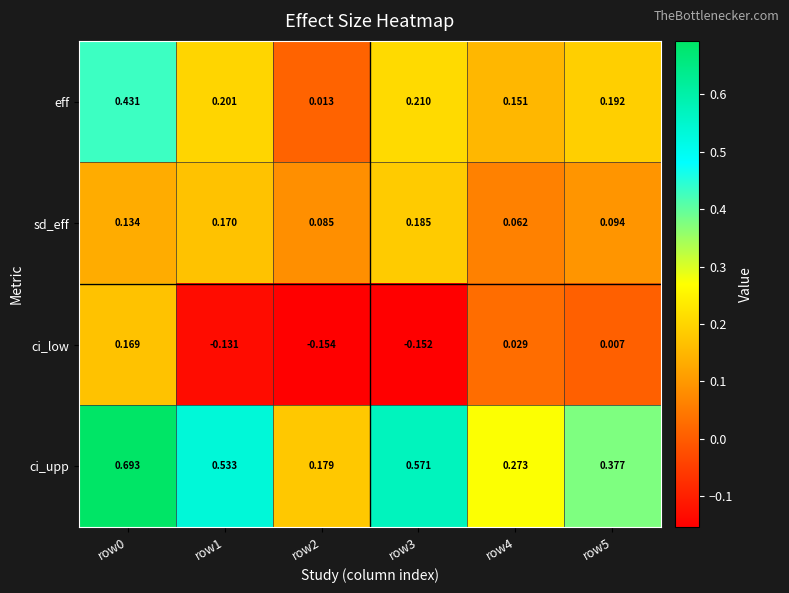

Count the number of categories in the chart.

6